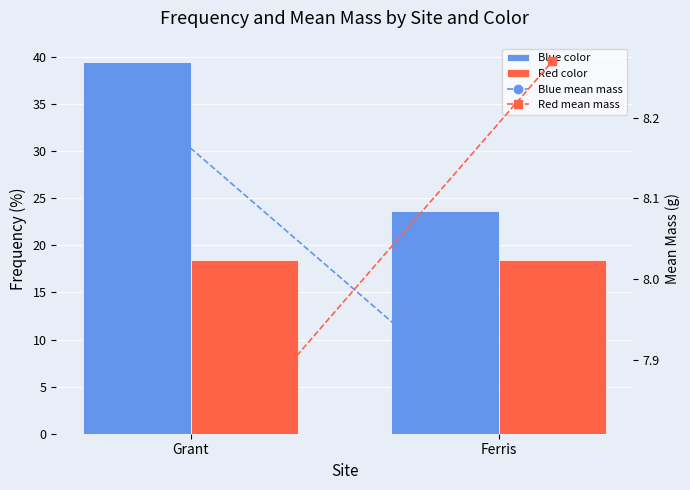

What is the sum of the Red color values at Ferris and Grant?

36.8